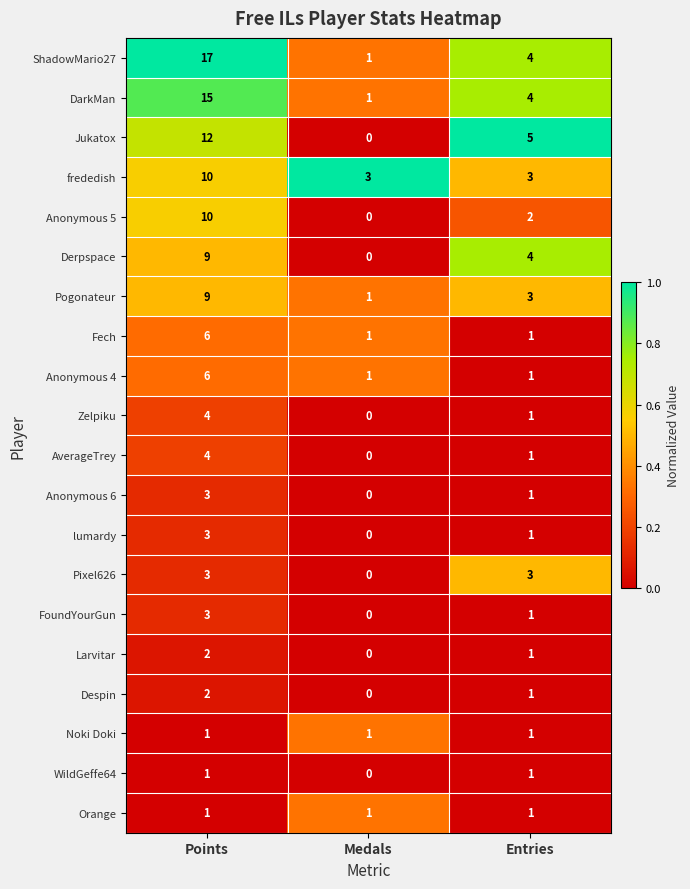

Which category has the highest value across all series?

Points